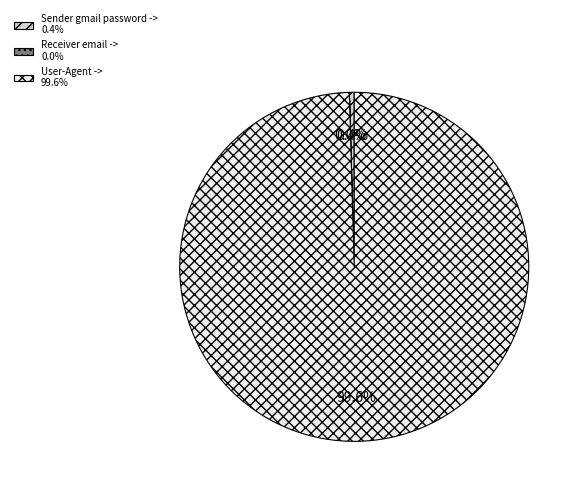

Is there any slice that represents more than half of the pie?

Yes